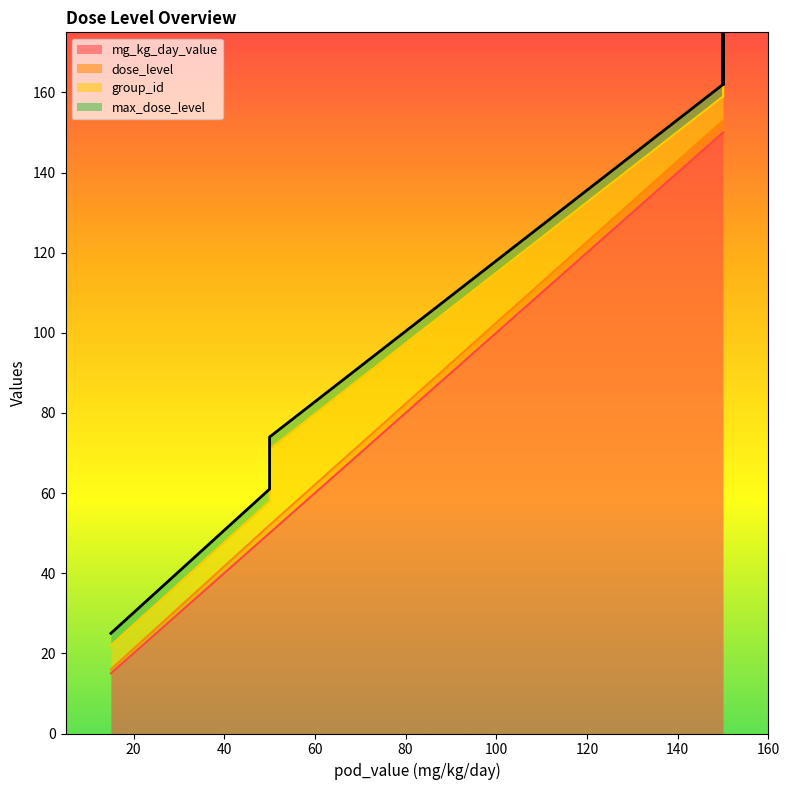

Which series has the largest total across all categories?

mg_kg_day_value